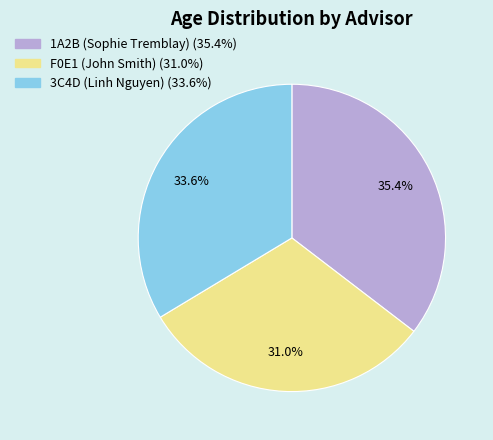

To the nearest percent, what portion does 3C4D (Linh Nguyen) represent?

34%